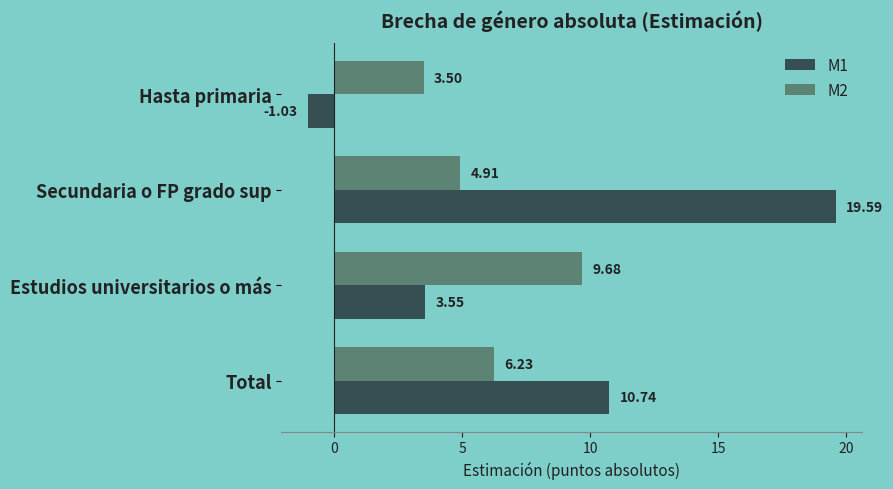

Which category has the lowest value across all series?

Hasta primaria